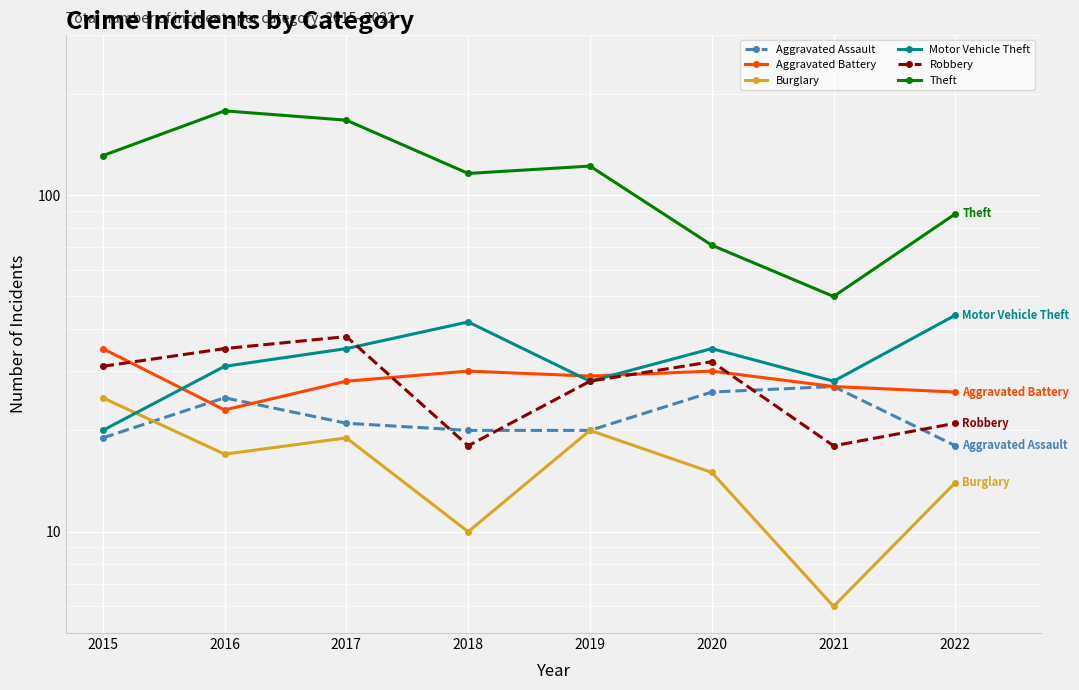

What is the difference between the highest and lowest values at 2018?

106